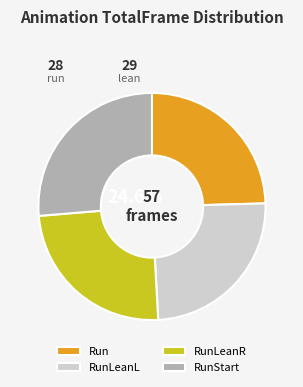

Is the sum of RunLeanR and RunStart greater than half?

Yes